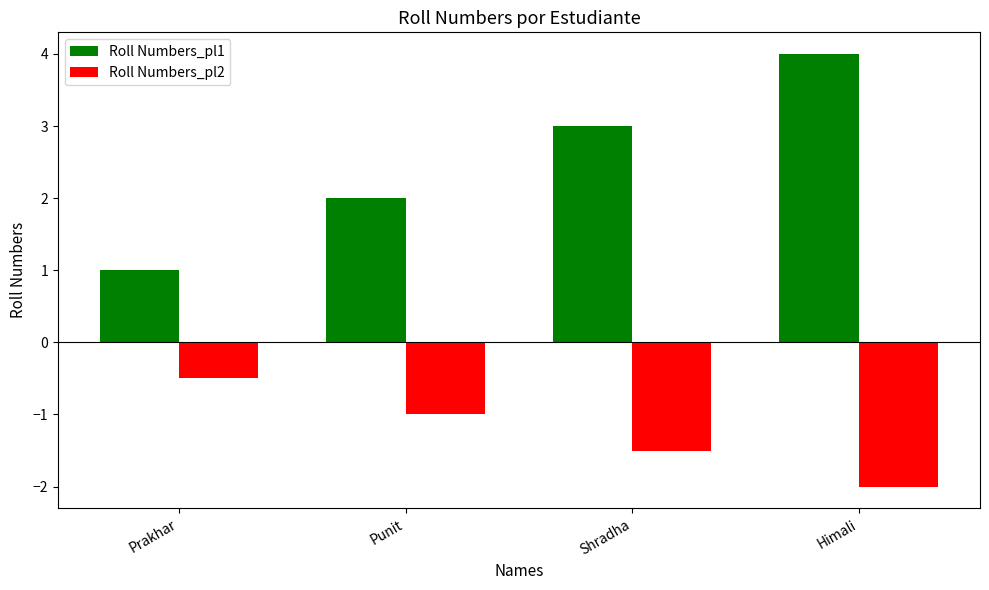

What is the difference between the highest and lowest values at Himali?

6.0